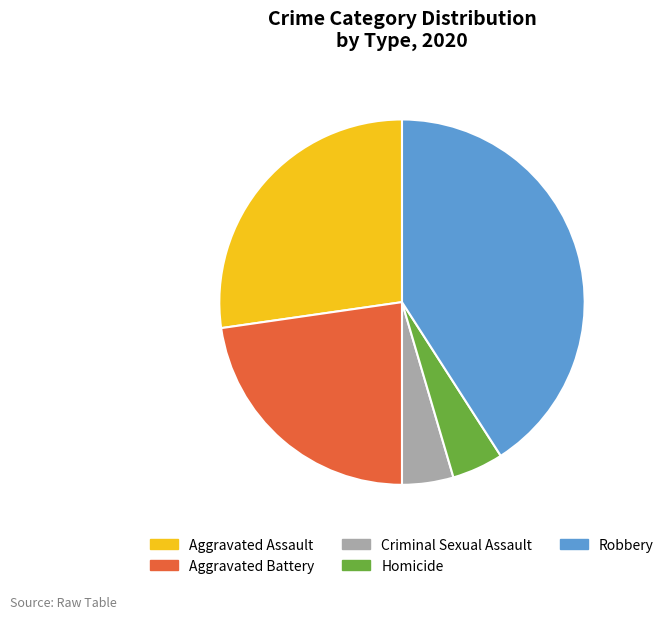

What is the largest slice in the pie chart?

Robbery